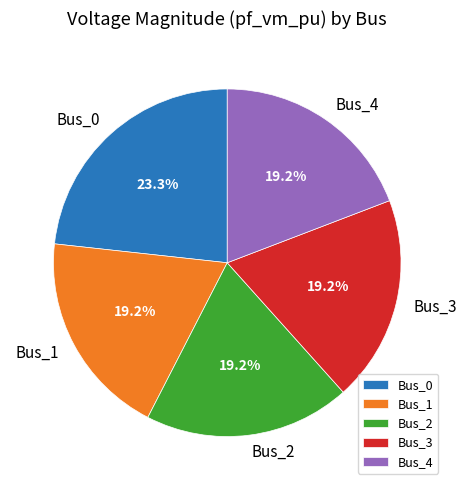

Between Bus_3 and Bus_0, which is larger?

Bus_0